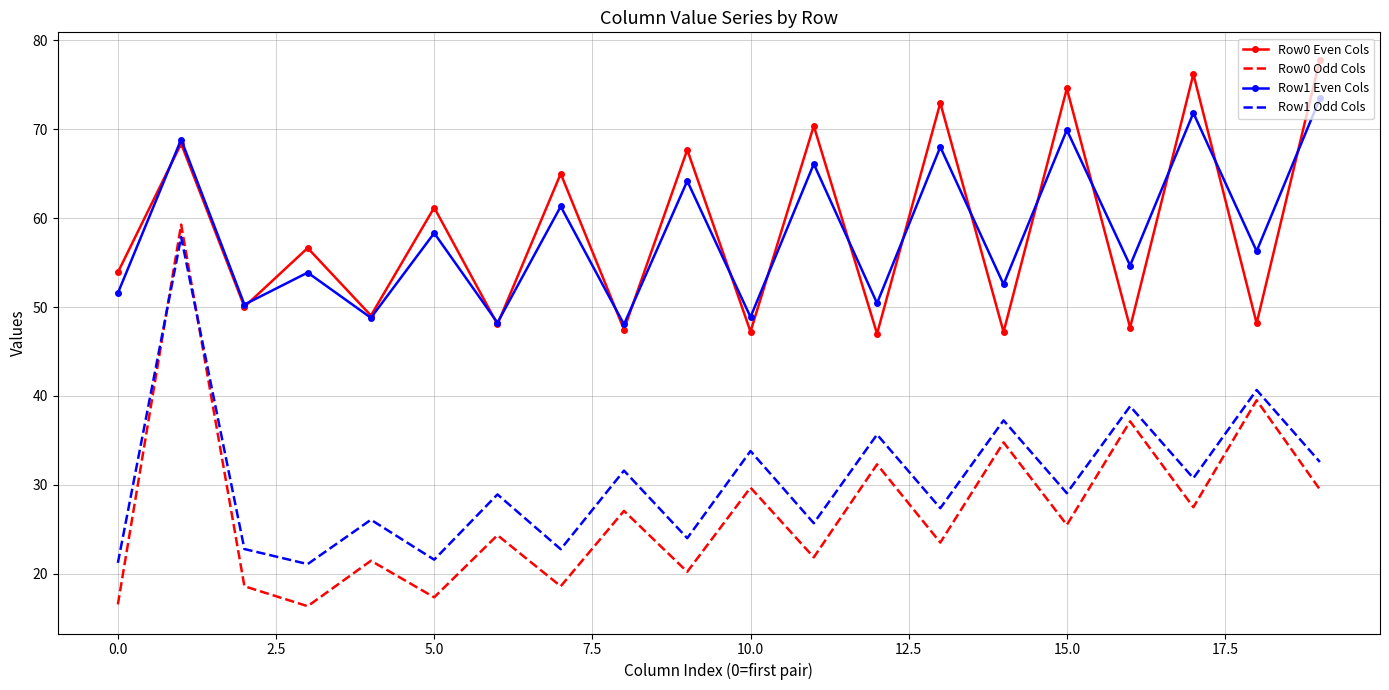

Which series has the largest range (max minus min)?

Row0 Odd Cols